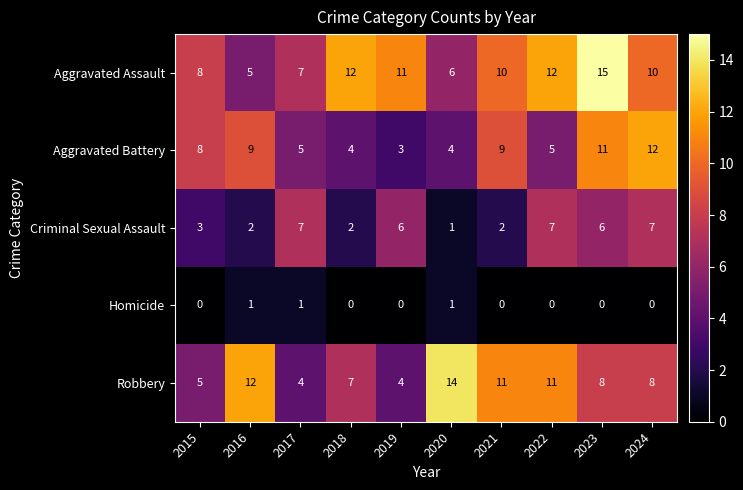

Which series has the largest total across all categories?

Aggravated Assault